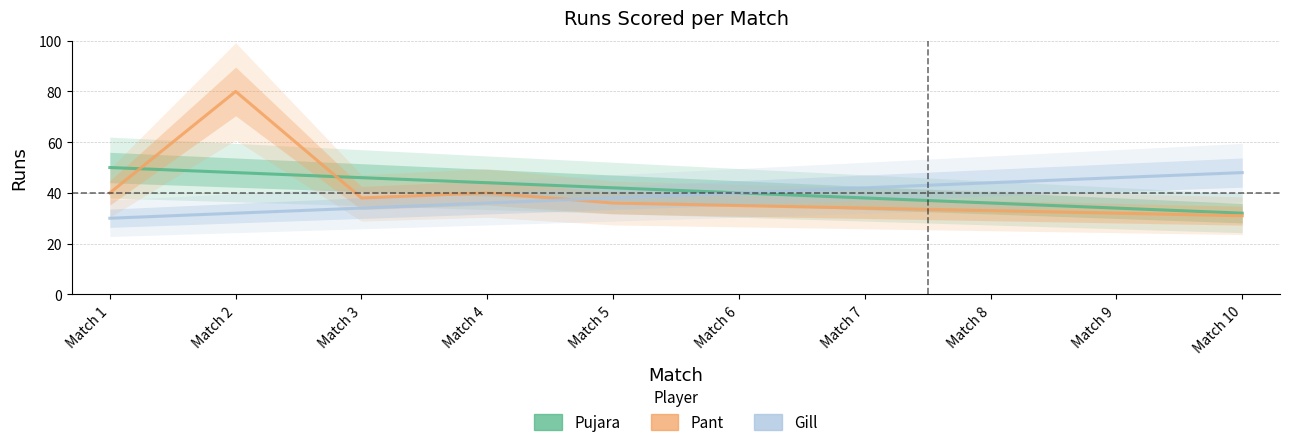

Where is Pant nearest to the value 55?

Match 1